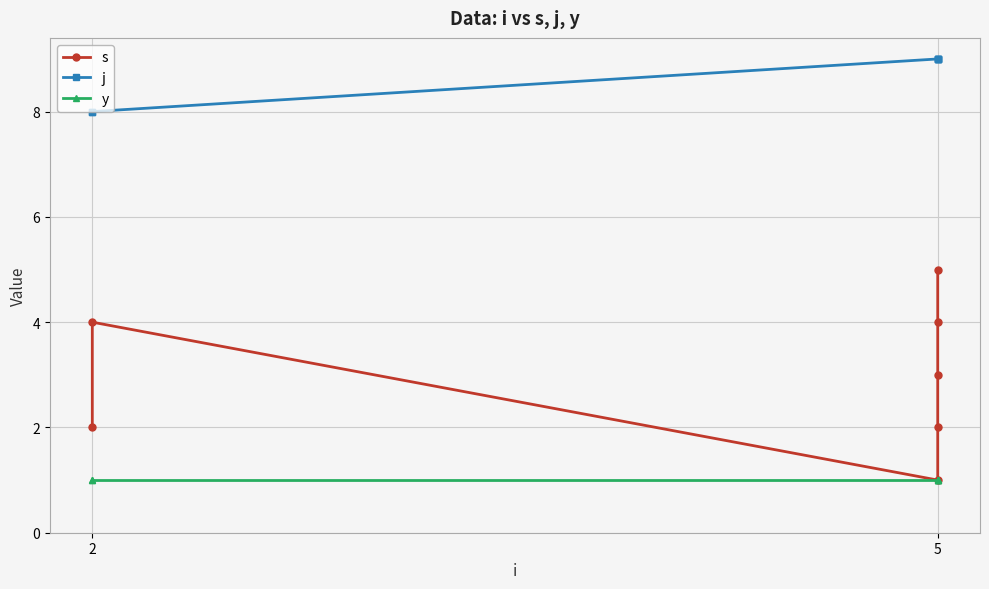

True or false: j and y intersect in this chart.

False